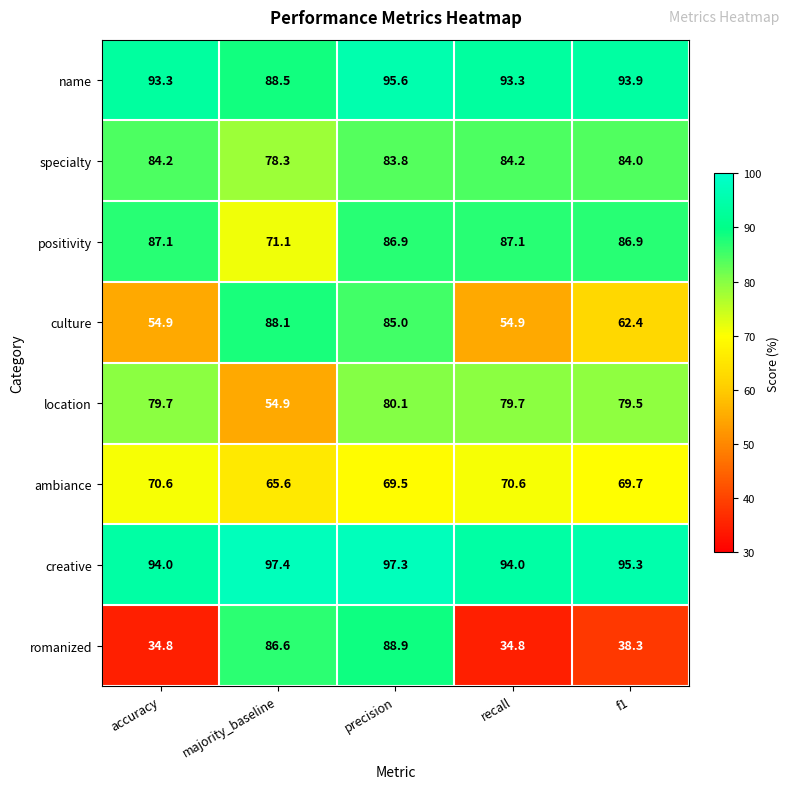

The value of location at majority_baseline is 28.0. True or false?

False